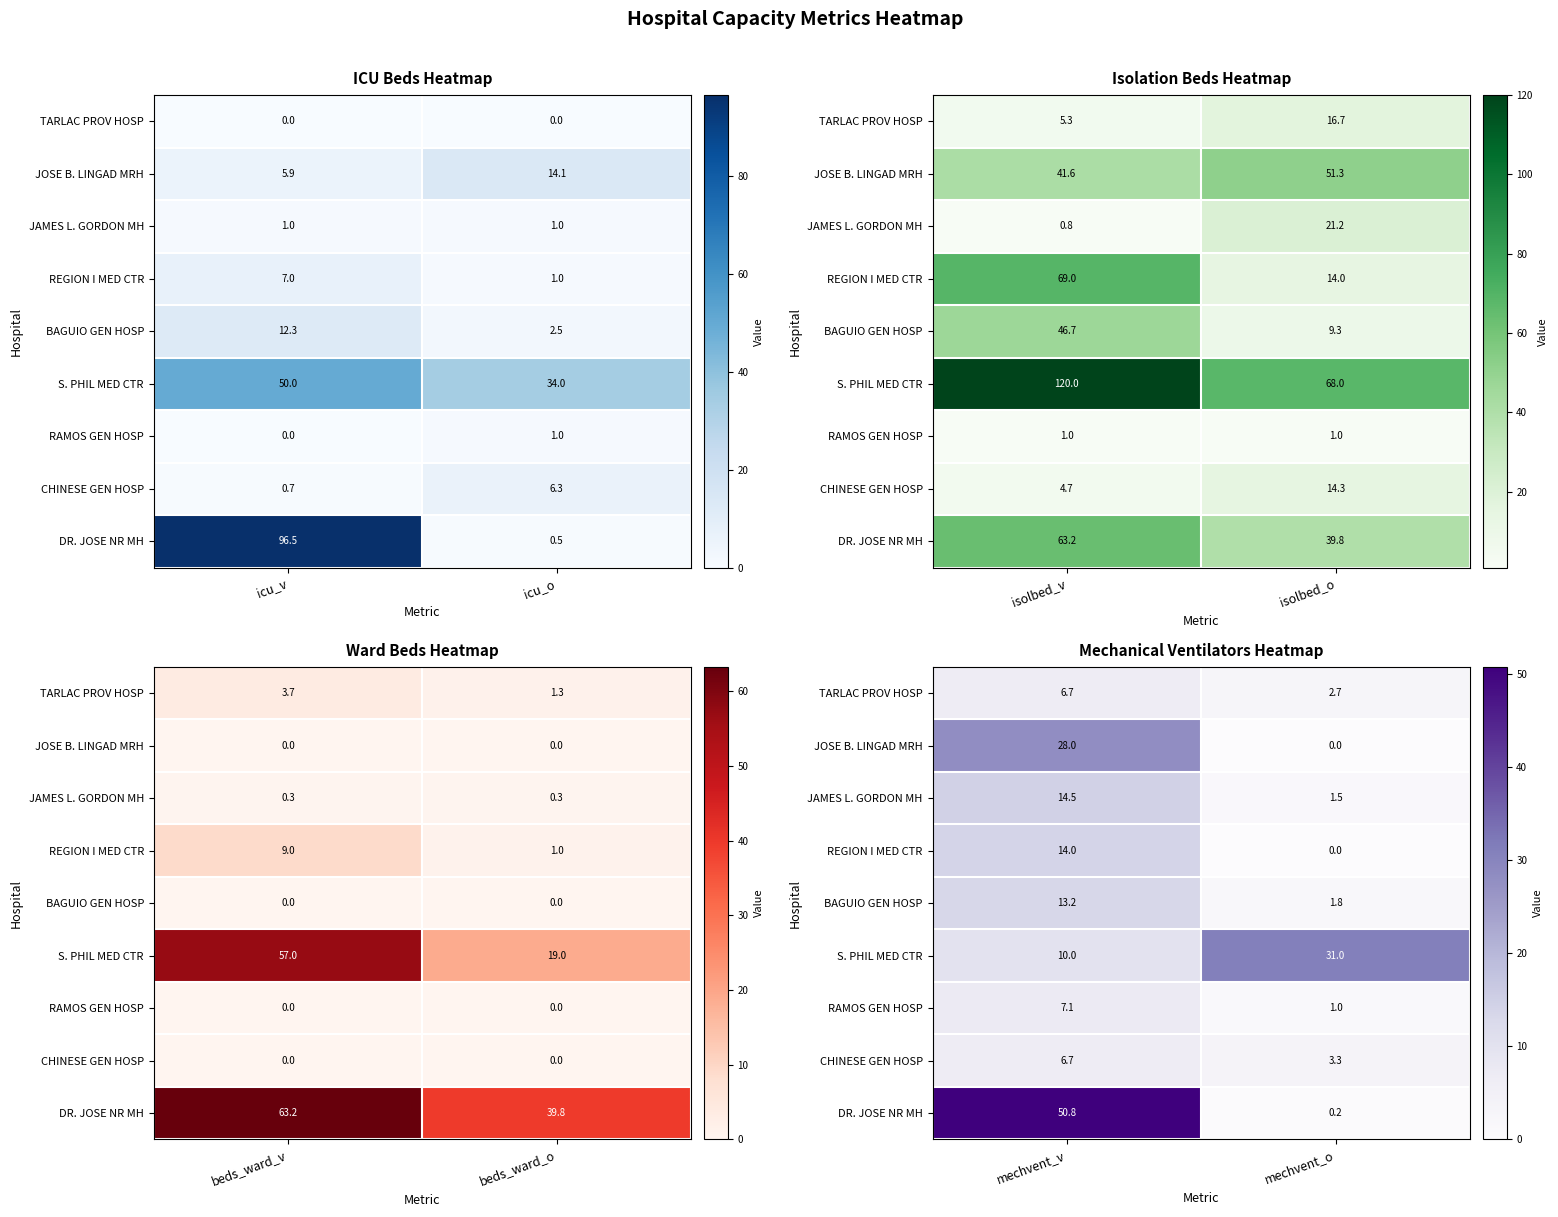

Which series has the largest total across all categories?

DR. JOSE NR MH